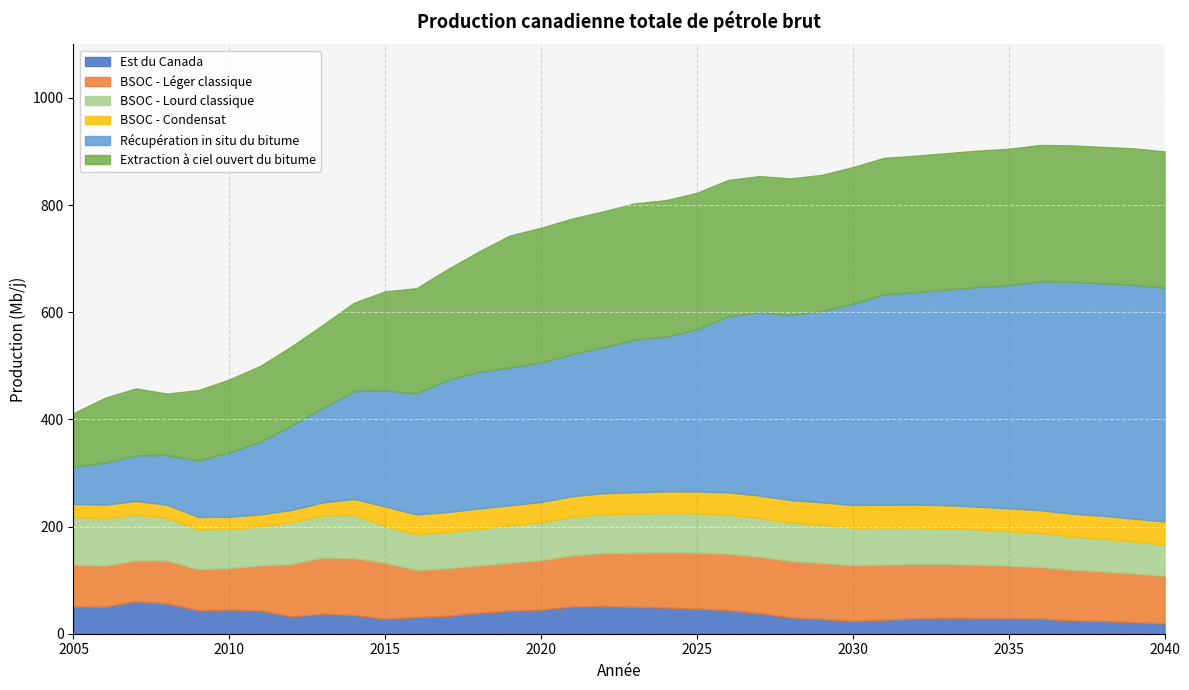

What is the total value across all series at 2022?

788.4